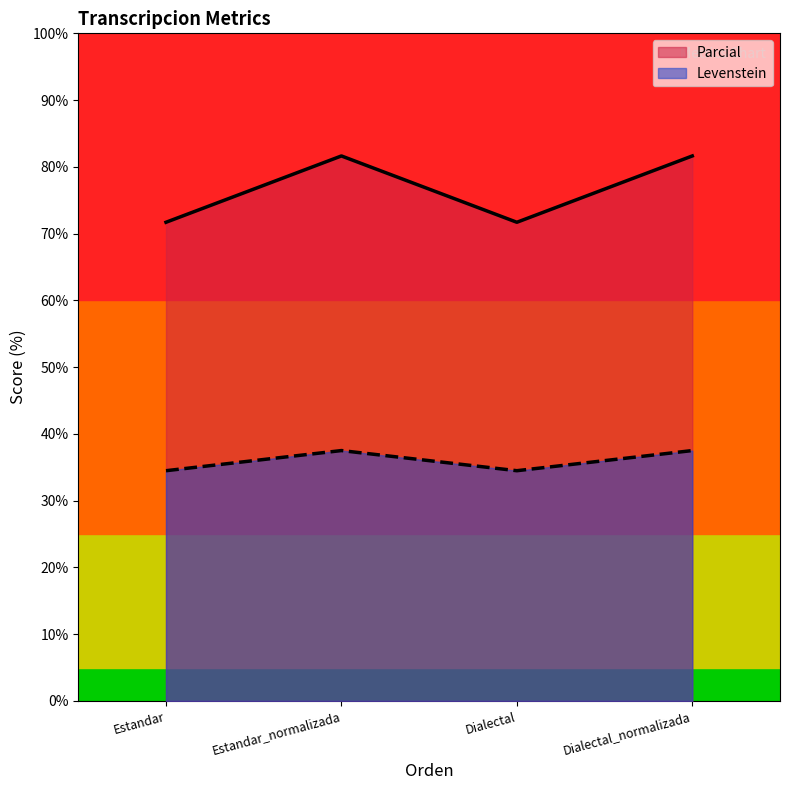

Which label corresponds to the smallest value in the chart?

Estandar